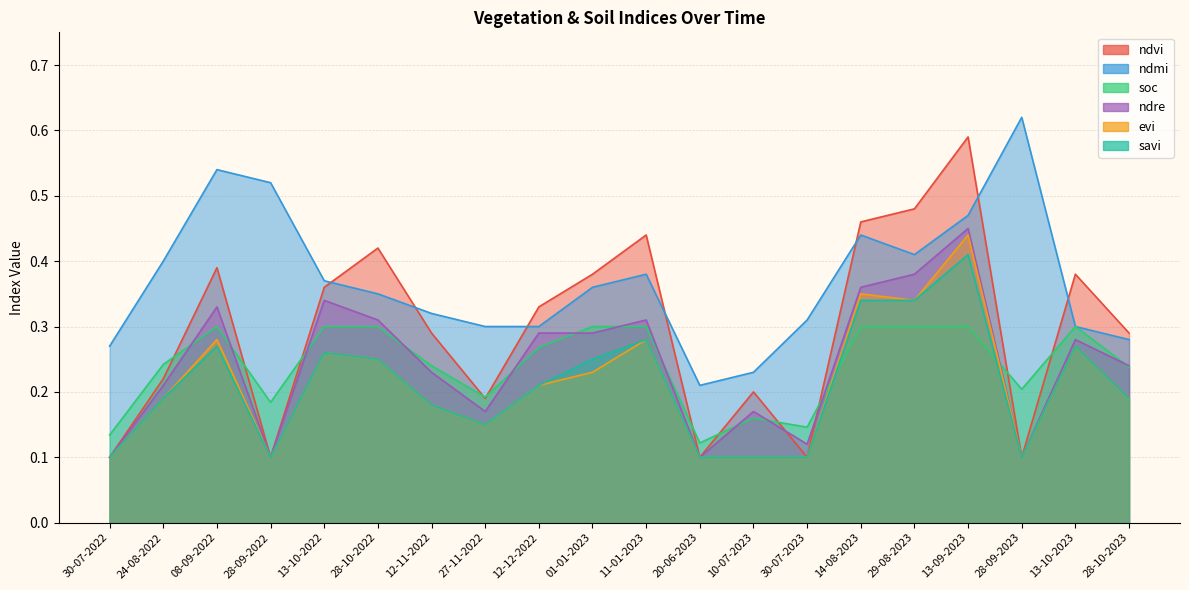

At which label is ndmi closest to 0?

20-06-2023